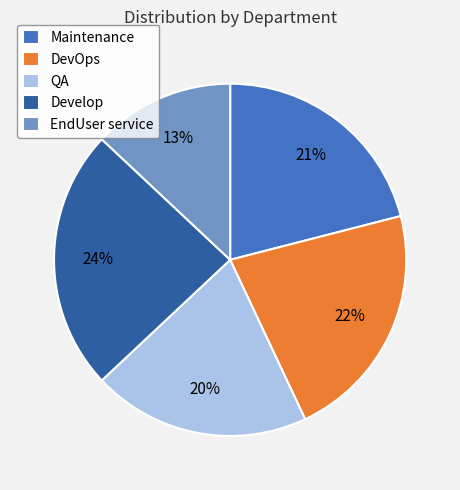

Which slice is the smallest?

EndUser service